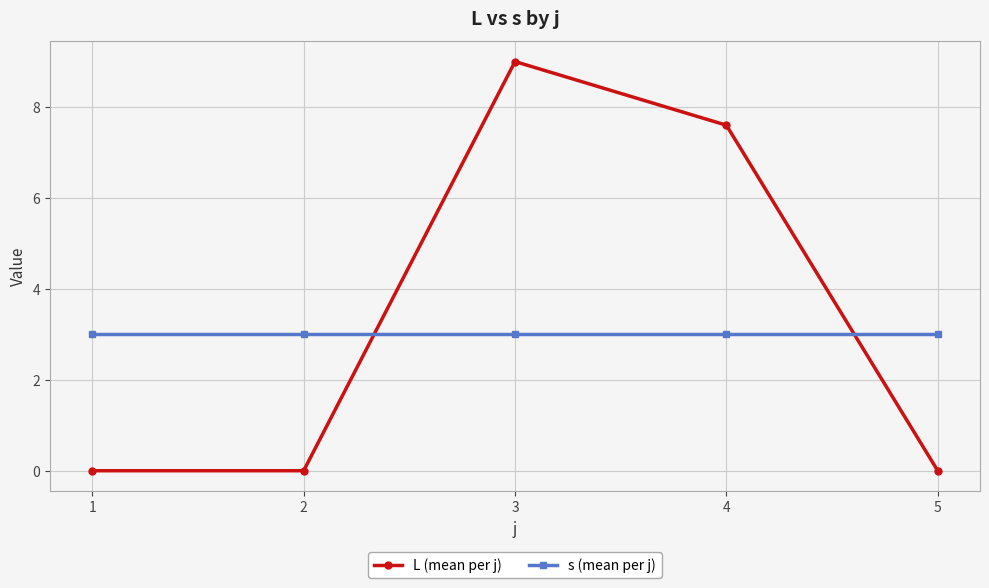

Where is L (mean per j) nearest to the value 4?

4